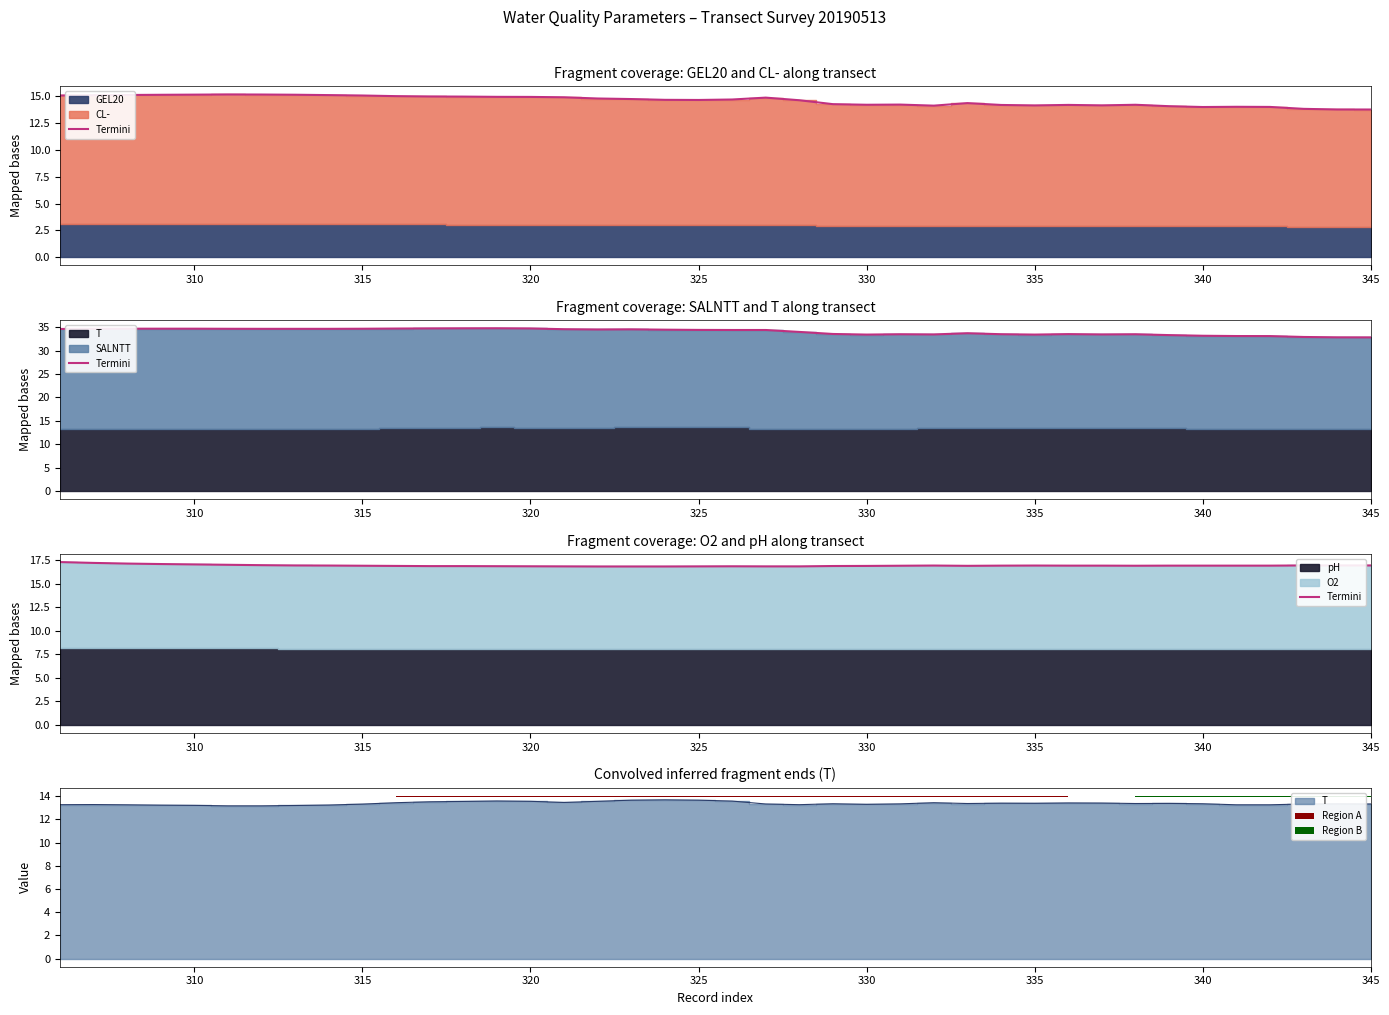

The chart shows a value of 29.5 at 12. True or false?

False